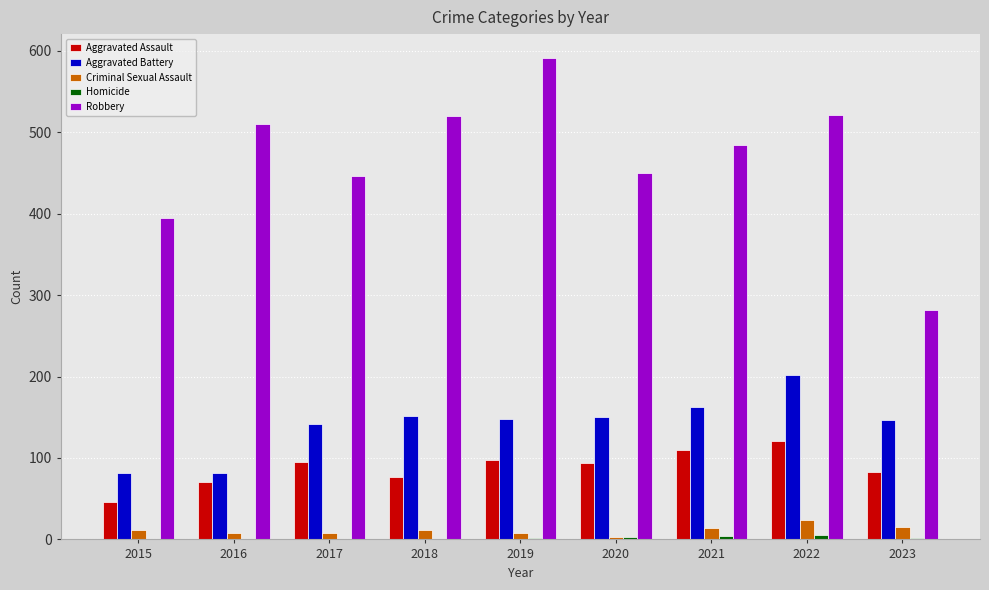

Between 2018 and 2023, which series saw the biggest shift?

Robbery